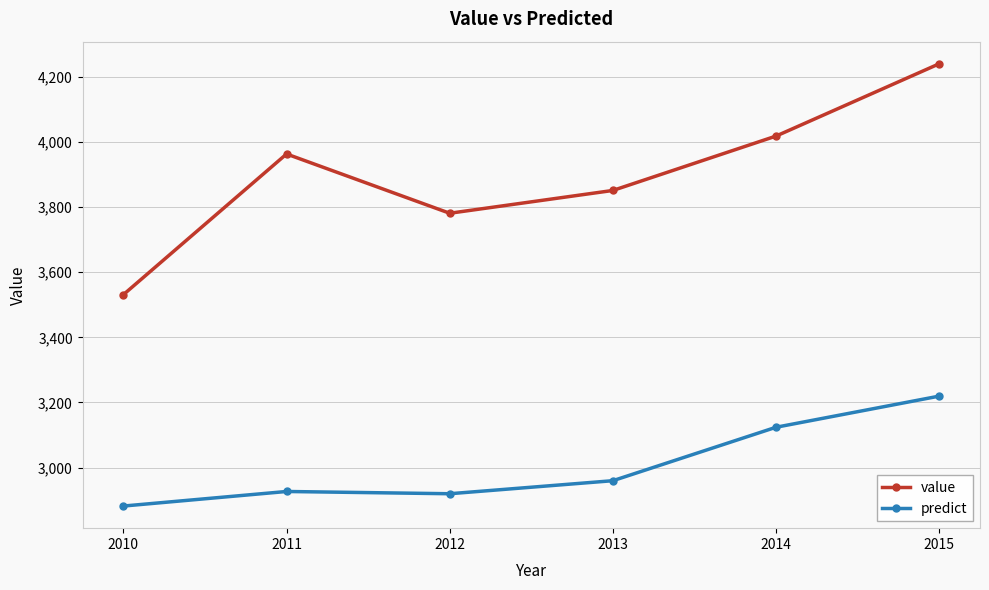

True or false: predict has a value of 4912.9 at 2011.

False